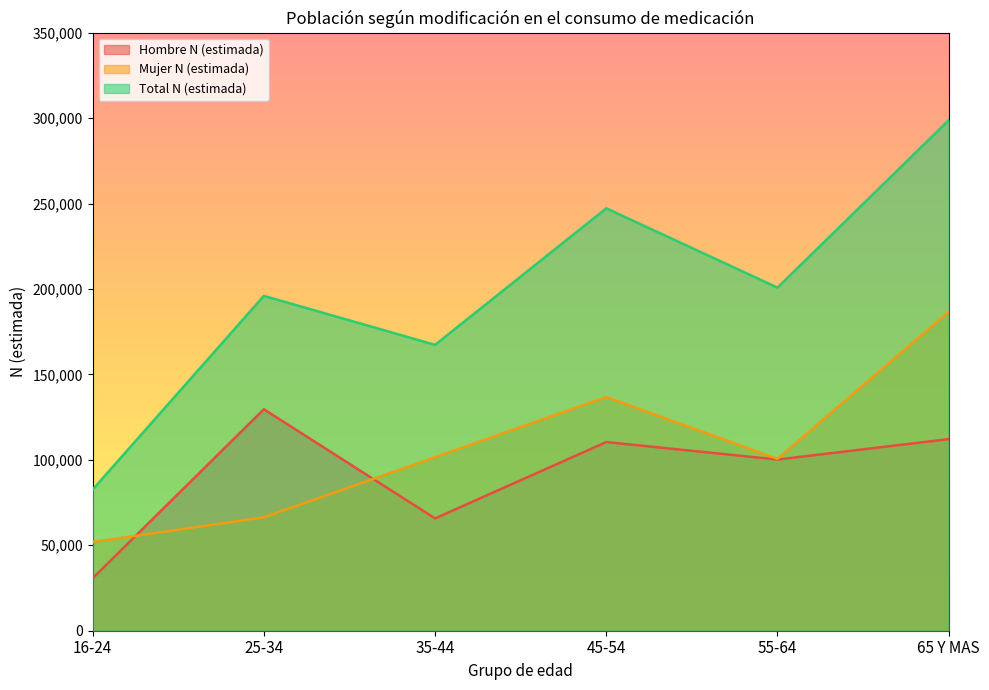

Reading left to right, what are all the values shown in this chart?

Hombre N (estimada): 30681	129597	65729	110417	100178	112122
Mujer N (estimada): 51918	66365	101569	136779	100618	186616
Total N (estimada): 82599	195962	167298	247197	200796	298739